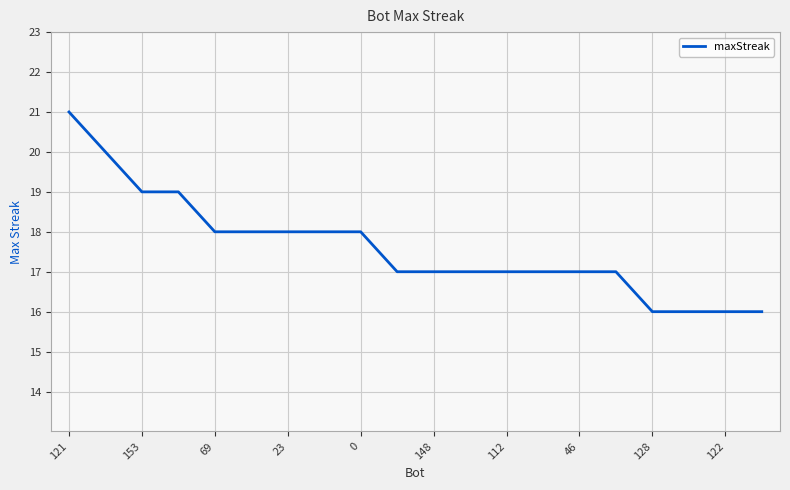

What is the minimum value shown in the chart?

16